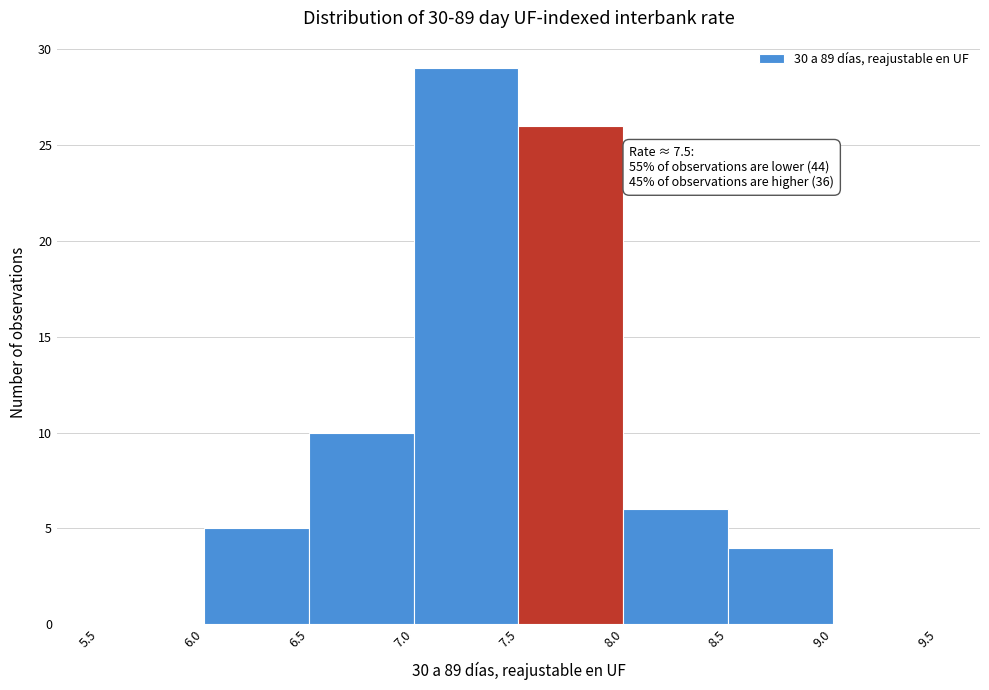

Over which range of the x-axis is the bar tallest?

7.0 to 7.5